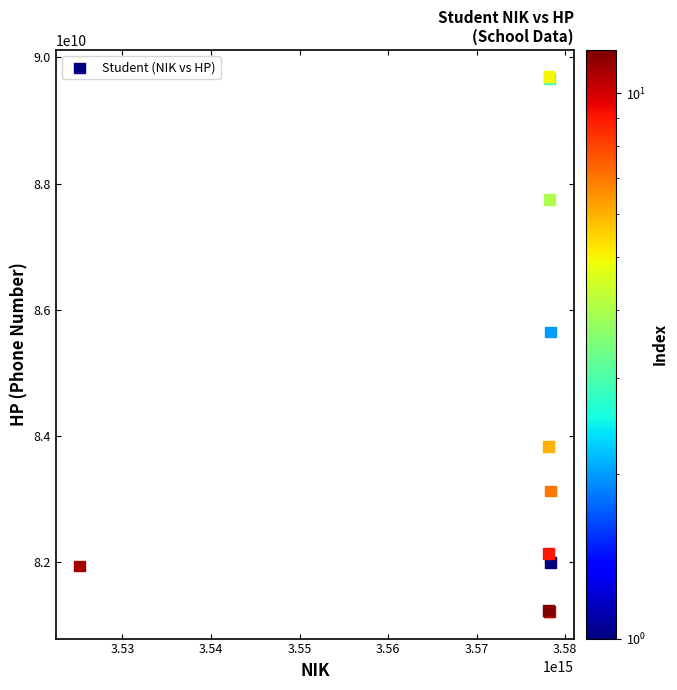

What Y value in the scatter plot is closest to 85454780532?

85649298421